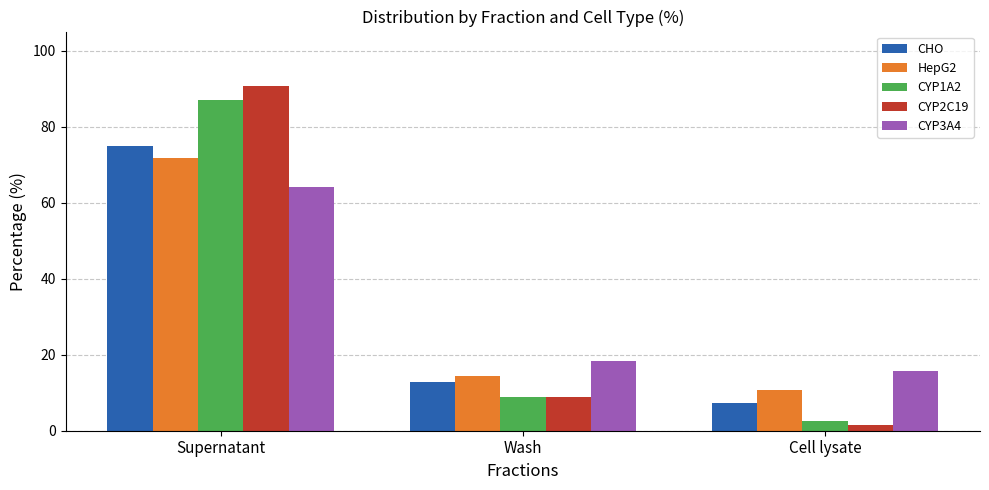

What position from the right is Wash?

2